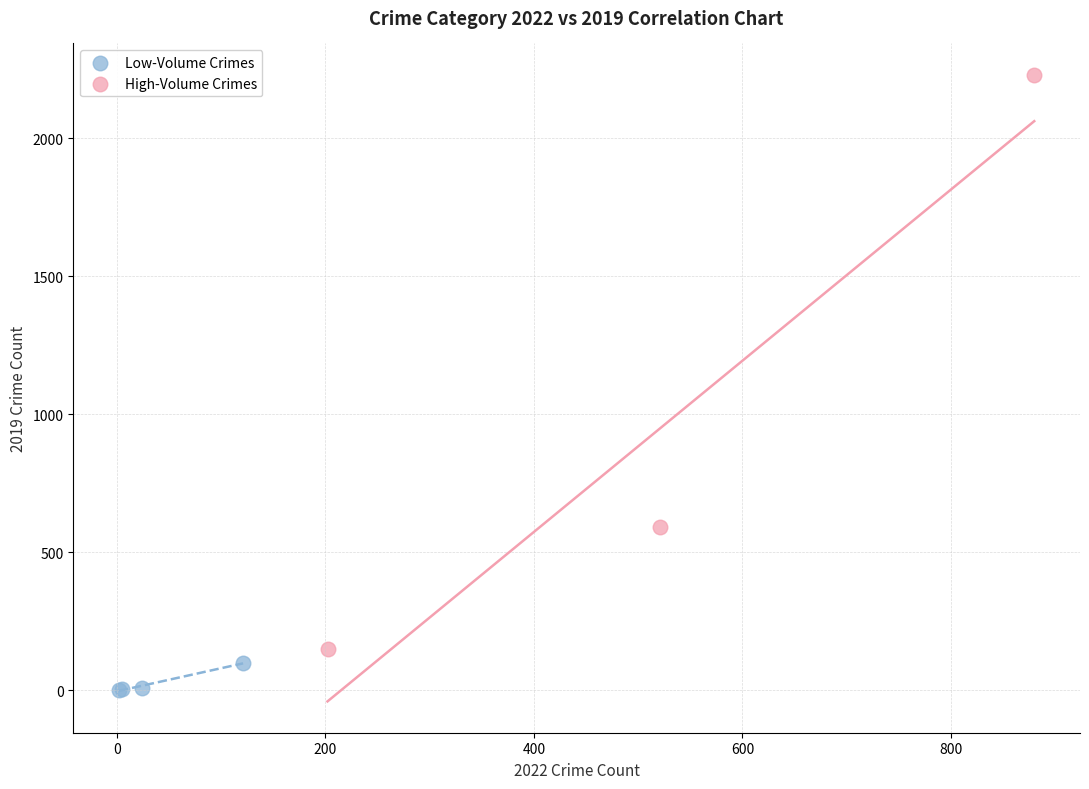

Which series contains the highest Y value?

High-Volume Crimes